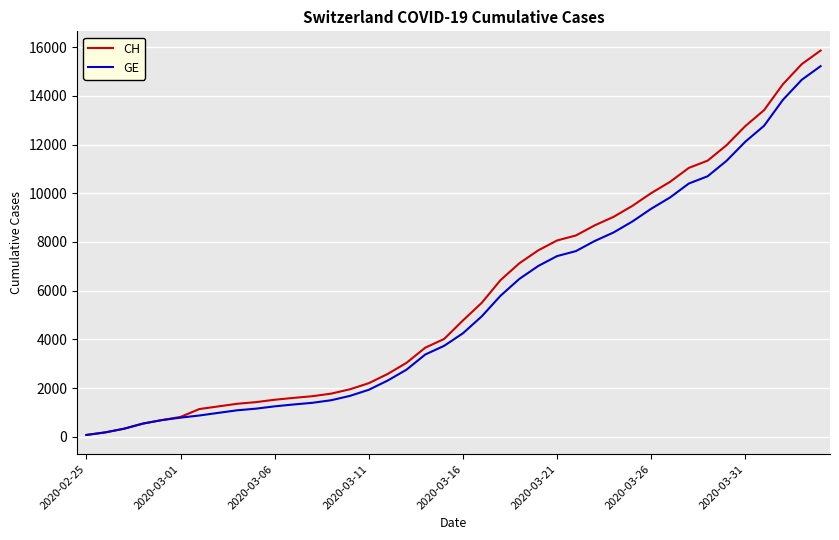

Which series has the widest spread of values?

CH